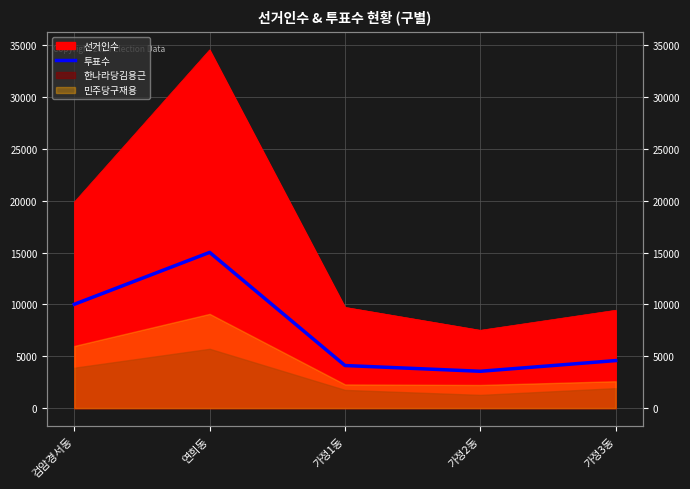

At which category does the chart reach its minimum across all series?

가정2동